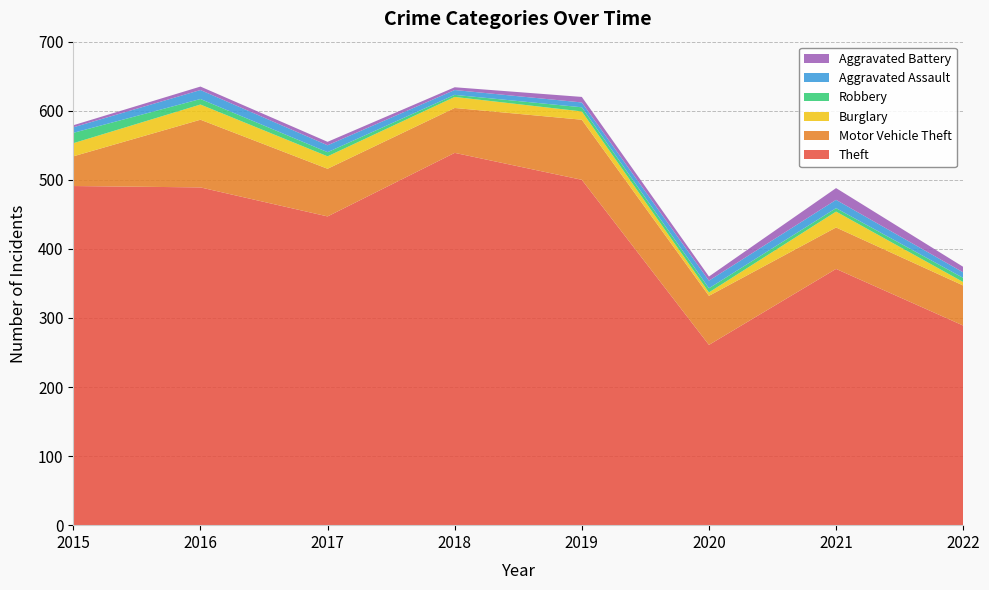

Reading left to right, extract all data points from this chart.

Theft: 491	489	447	539	500	261	371	289
Motor Vehicle Theft: 43	98	69	65	87	71	60	58
Burglary: 19	22	18	16	12	5	23	5
Robbery: 15	8	6	3	6	6	5	6
Aggravated Assault: 8	13	10	7	7	11	12	8
Aggravated Battery: 3	5	5	4	8	6	17	8